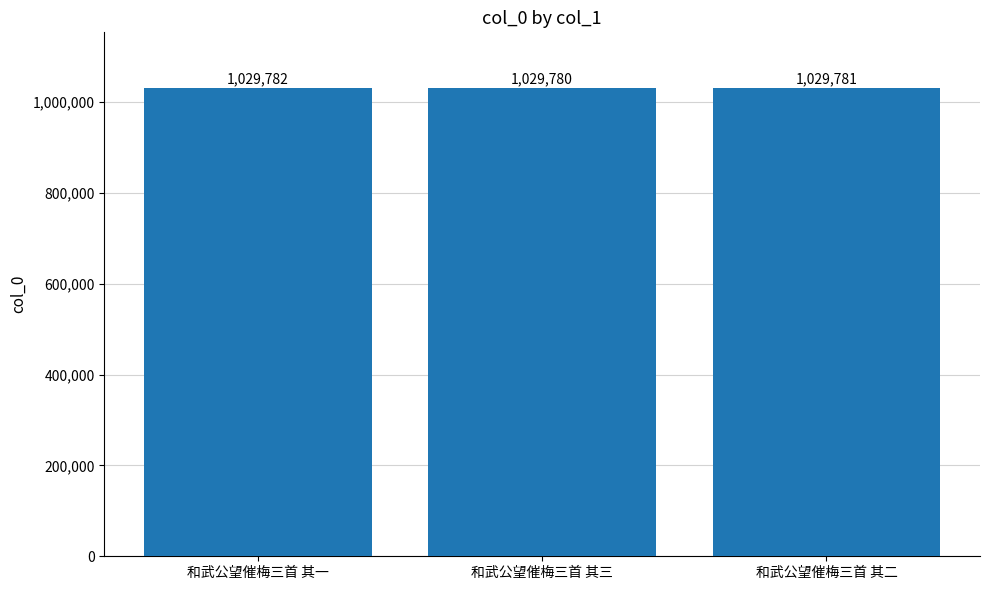

How many data points does each series have?

3